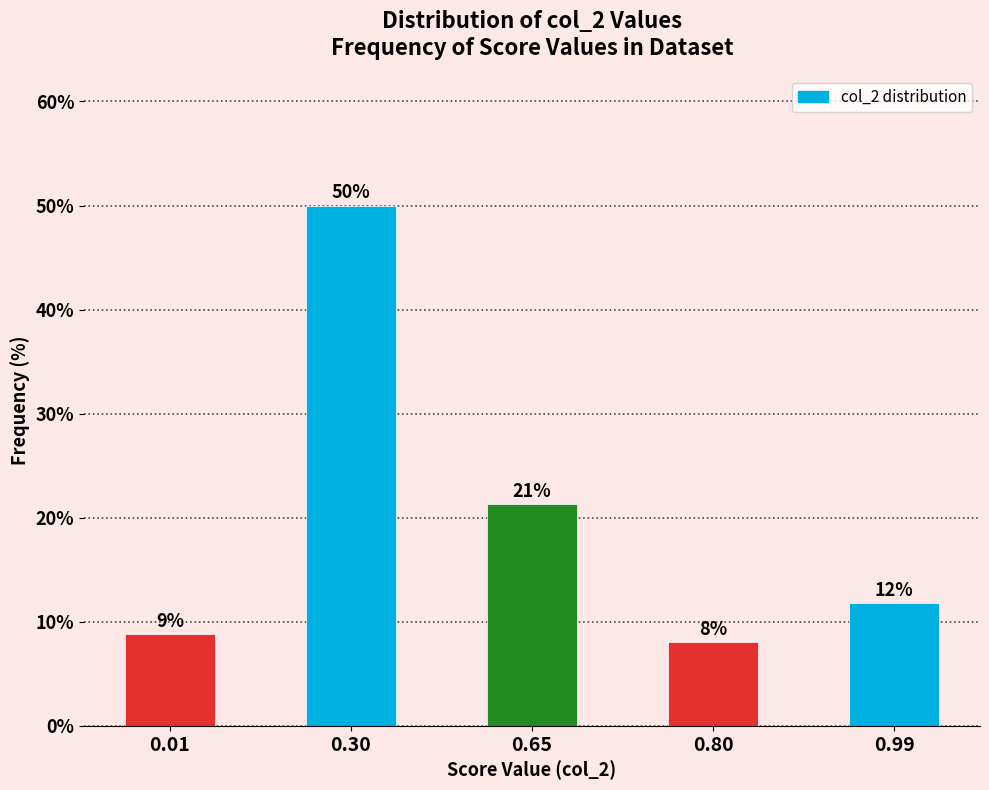

Are the bars horizontal?

No